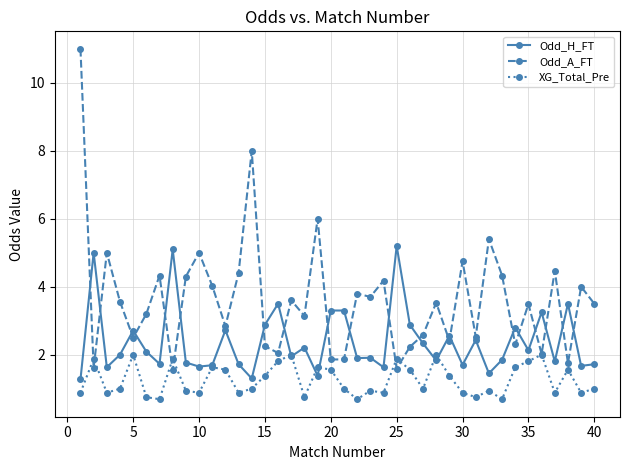

What is the difference between the maximum and minimum values in the XG_Total_Pre series?

1.3